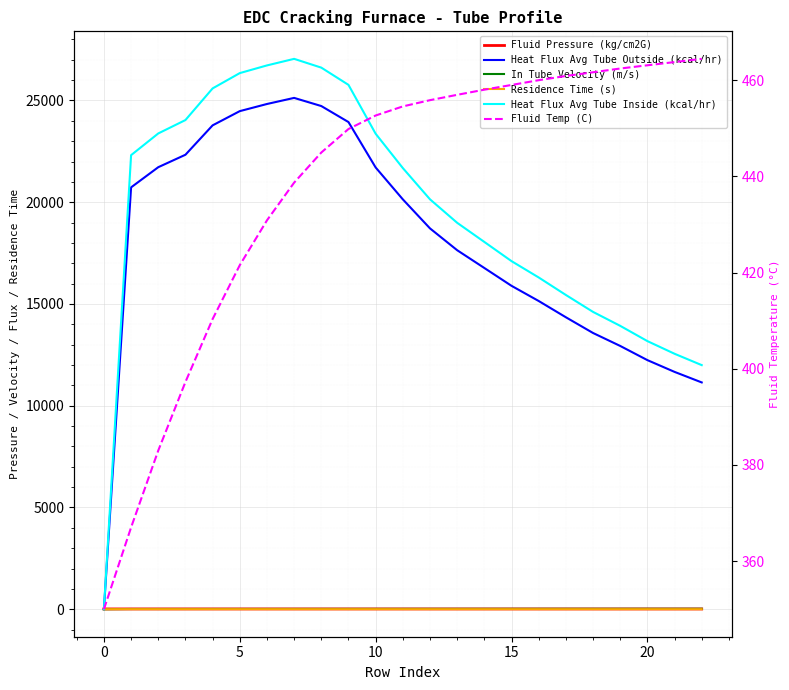

Which series changed the most between 20 and 21?

Heat Flux Avg Tube Inside (kcal/hr)